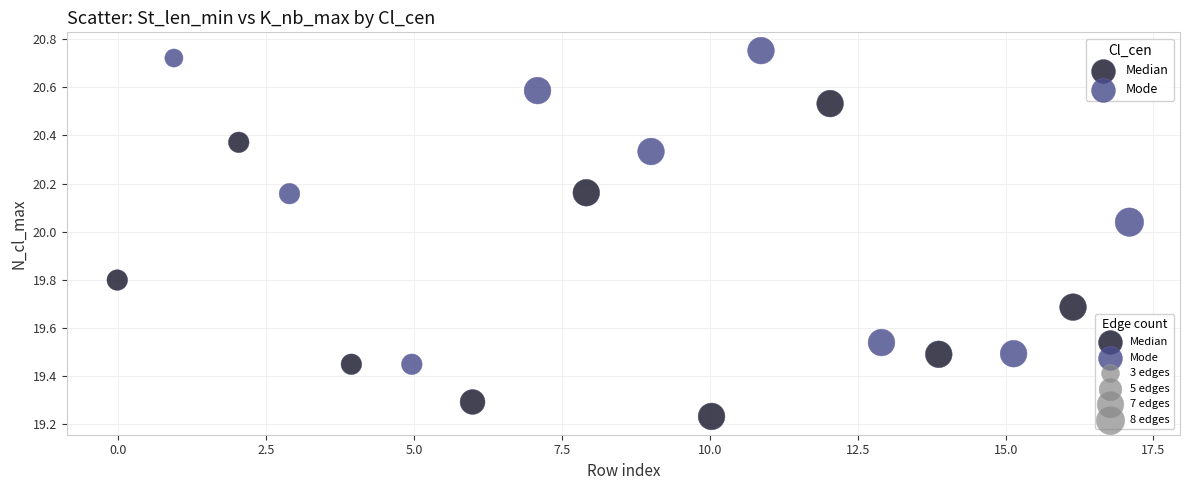

Which series reaches the maximum Y coordinate?

Mode